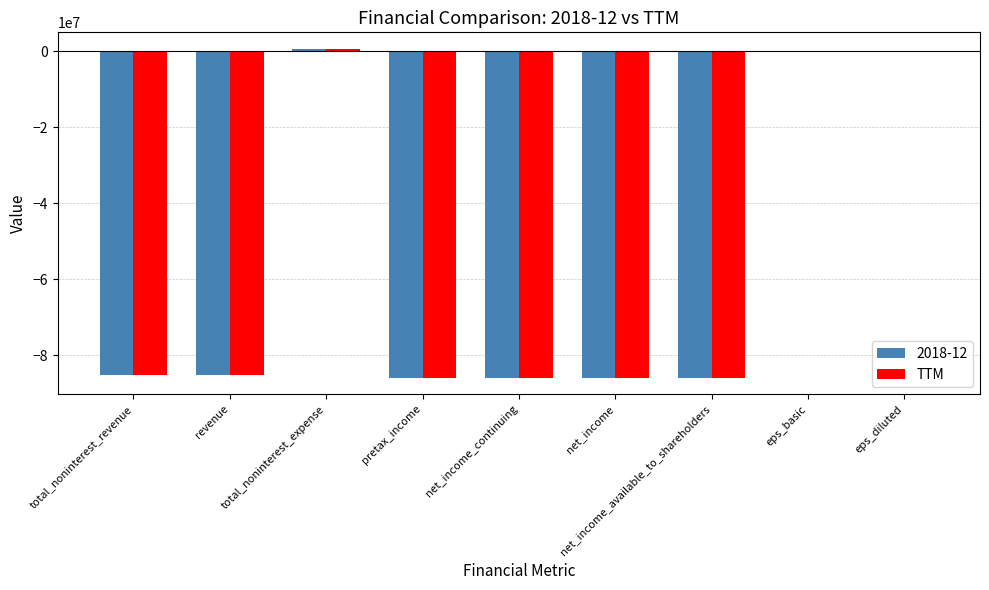

True or false: TTM has a value of -44012152.4 at net_income_continuing.

False